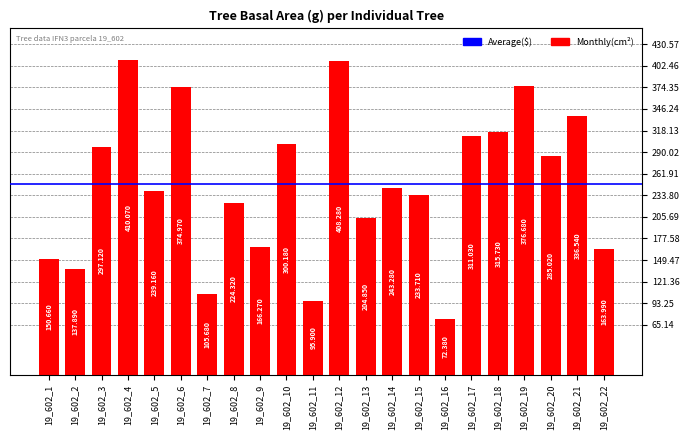

What is the difference between the maximum and second lowest values?

314.2